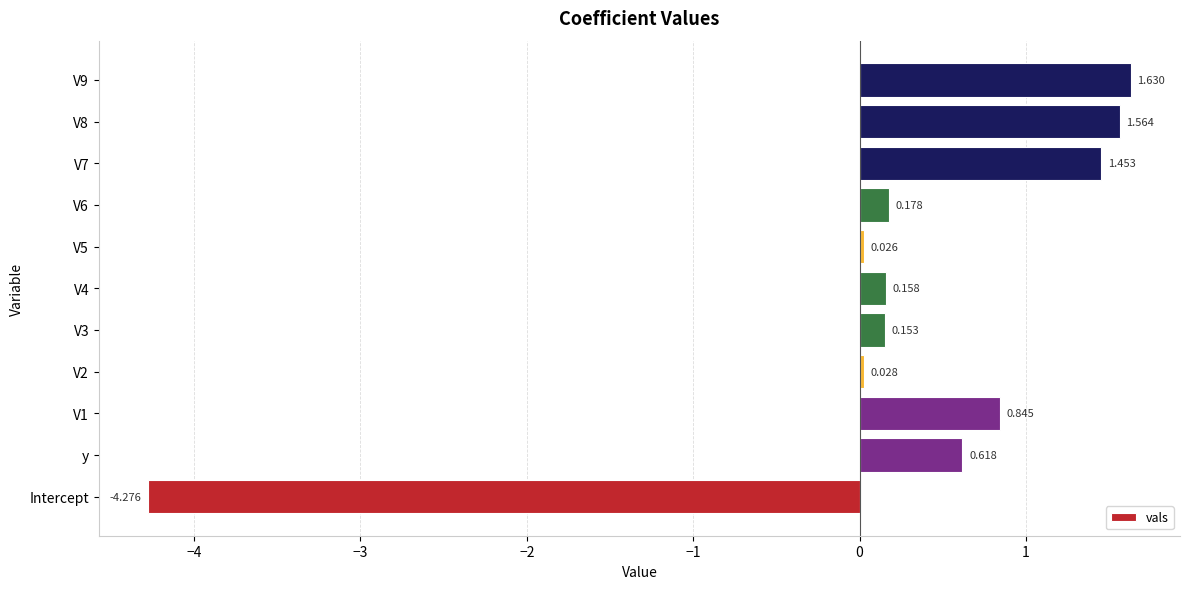

What is the sum of all values?

2.4